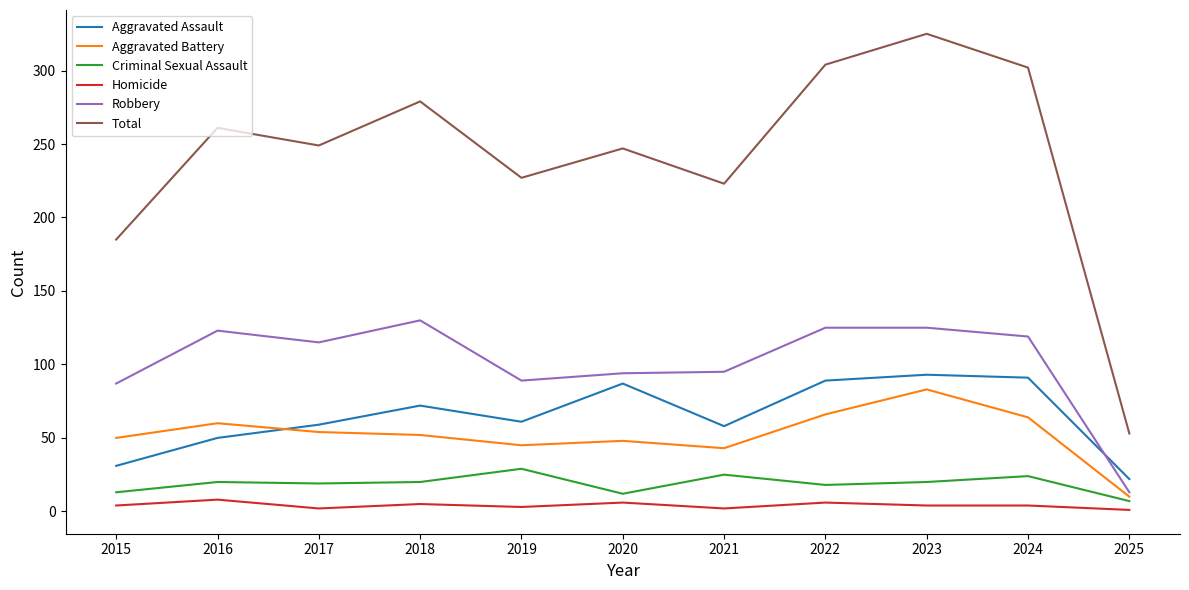

How many lines are shown in the chart?

6